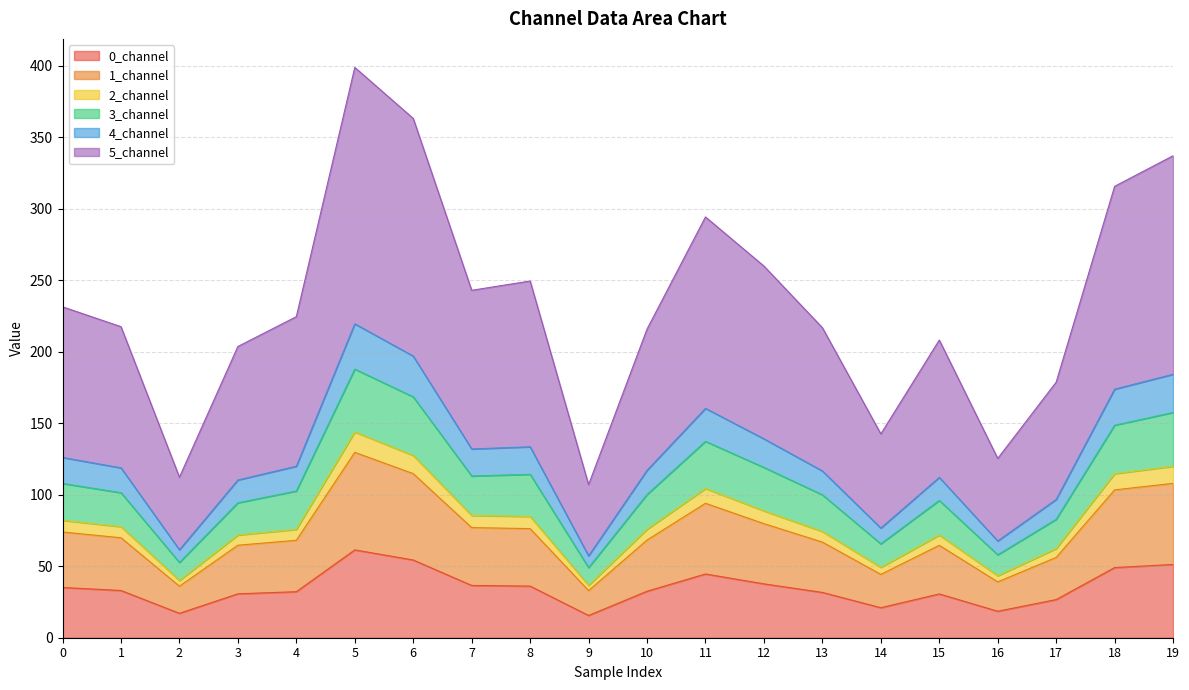

Which has a higher value, 16 or 4?

4